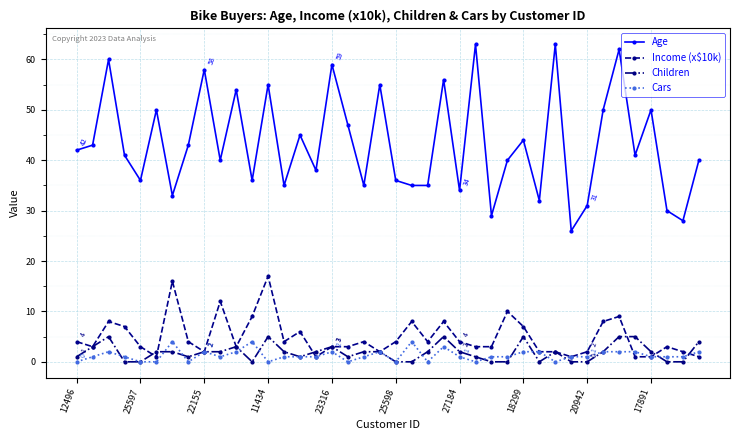

Which series has the largest range (max minus min)?

Age